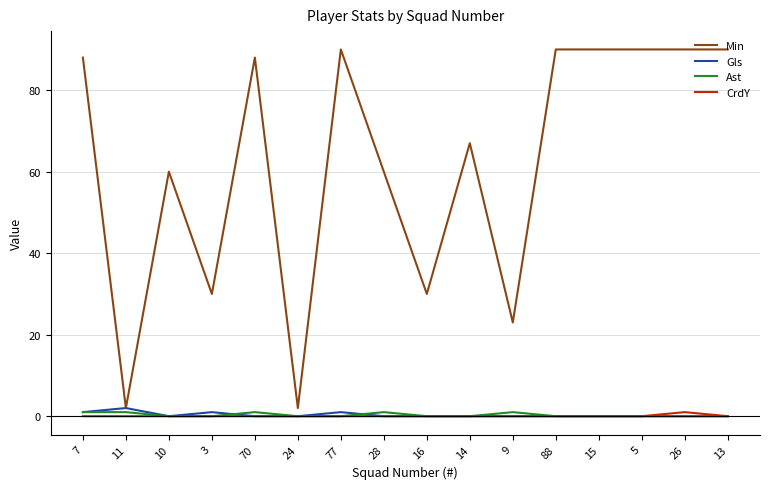

Where is the first local minimum for Min?

11